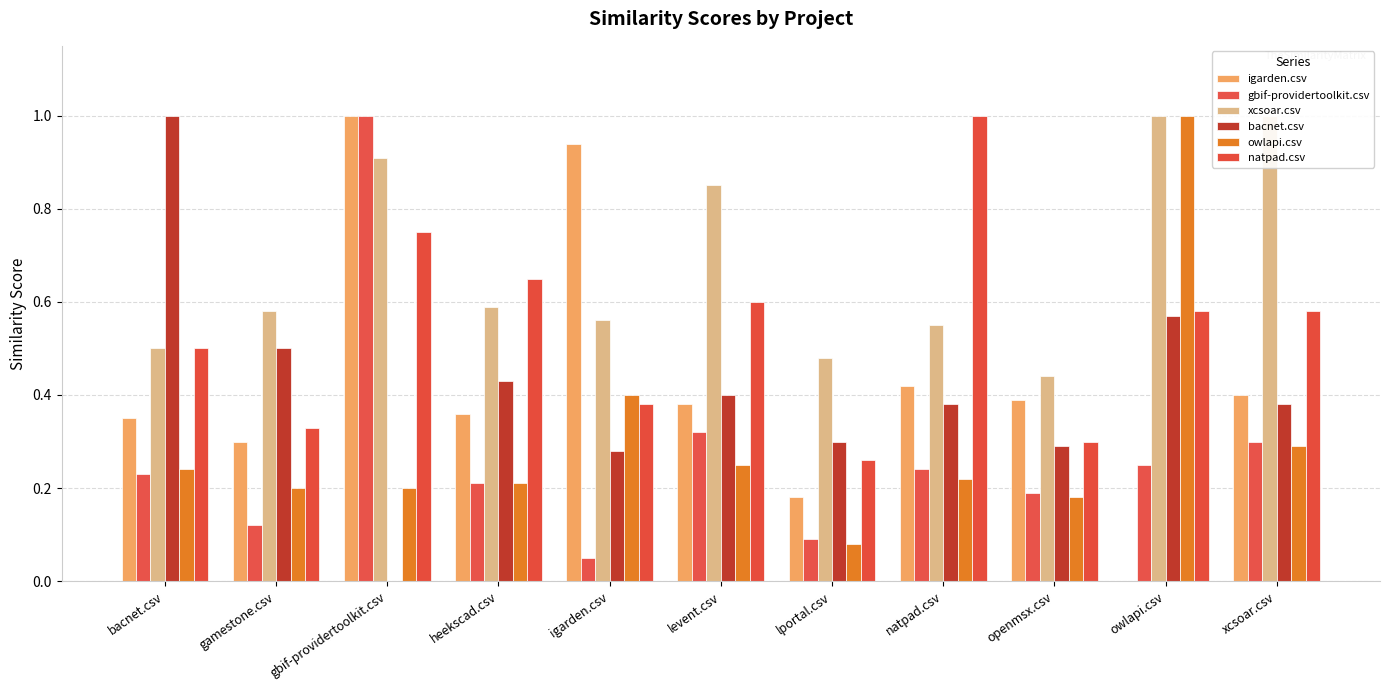

Reading right to left, transcribe all the data shown in this chart.

igarden.csv: xcsoar.csv=0.4	owlapi.csv=0.0	openmsx.csv=0.4	natpad.csv=0.4	lportal.csv=0.2	levent.csv=0.4	igarden.csv=0.9	heekscad.csv=0.4	gbif-providertoolkit.csv=1.0	gamestone.csv=0.3	bacnet.csv=0.3
gbif-providertoolkit.csv: xcsoar.csv=0.3	owlapi.csv=0.2	openmsx.csv=0.2	natpad.csv=0.2	lportal.csv=0.1	levent.csv=0.3	igarden.csv=0.1	heekscad.csv=0.2	gbif-providertoolkit.csv=1.0	gamestone.csv=0.1	bacnet.csv=0.2
xcsoar.csv: xcsoar.csv=1.0	owlapi.csv=1.0	openmsx.csv=0.4	natpad.csv=0.6	lportal.csv=0.5	levent.csv=0.8	igarden.csv=0.6	heekscad.csv=0.6	gbif-providertoolkit.csv=0.9	gamestone.csv=0.6	bacnet.csv=0.5
bacnet.csv: xcsoar.csv=0.4	owlapi.csv=0.6	openmsx.csv=0.3	natpad.csv=0.4	lportal.csv=0.3	levent.csv=0.4	igarden.csv=0.3	heekscad.csv=0.4	gbif-providertoolkit.csv=0.0	gamestone.csv=0.5	bacnet.csv=1.0
owlapi.csv: xcsoar.csv=0.3	owlapi.csv=1.0	openmsx.csv=0.2	natpad.csv=0.2	lportal.csv=0.1	levent.csv=0.2	igarden.csv=0.4	heekscad.csv=0.2	gbif-providertoolkit.csv=0.2	gamestone.csv=0.2	bacnet.csv=0.2
natpad.csv: xcsoar.csv=0.6	owlapi.csv=0.6	openmsx.csv=0.3	natpad.csv=1.0	lportal.csv=0.3	levent.csv=0.6	igarden.csv=0.4	heekscad.csv=0.7	gbif-providertoolkit.csv=0.8	gamestone.csv=0.3	bacnet.csv=0.5